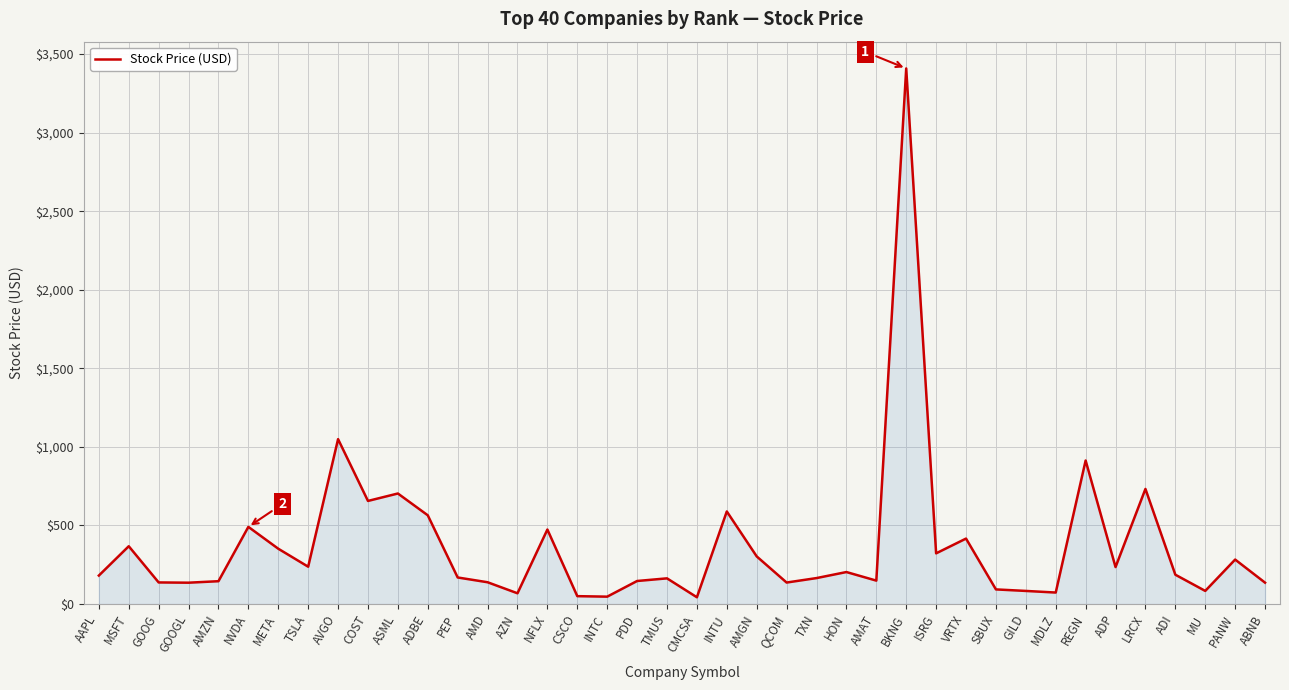

What is the average value?

370.8